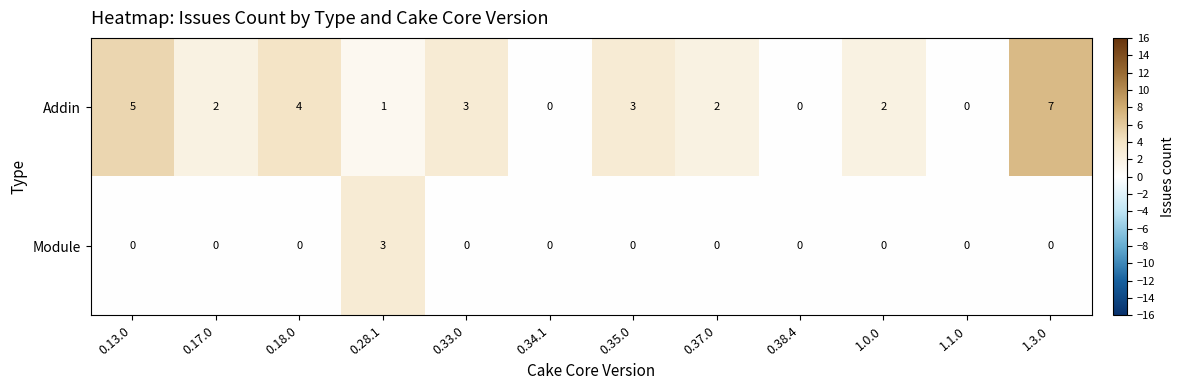

The value of Module at 0.13.0 is -2. True or false?

False